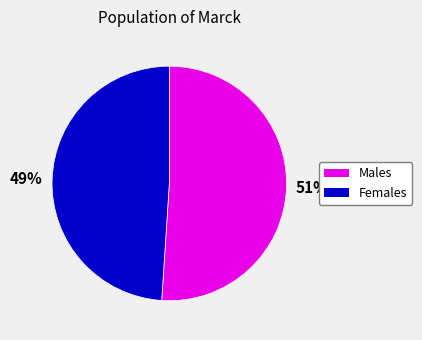

To the nearest percent, what portion does 49% represent?

49%